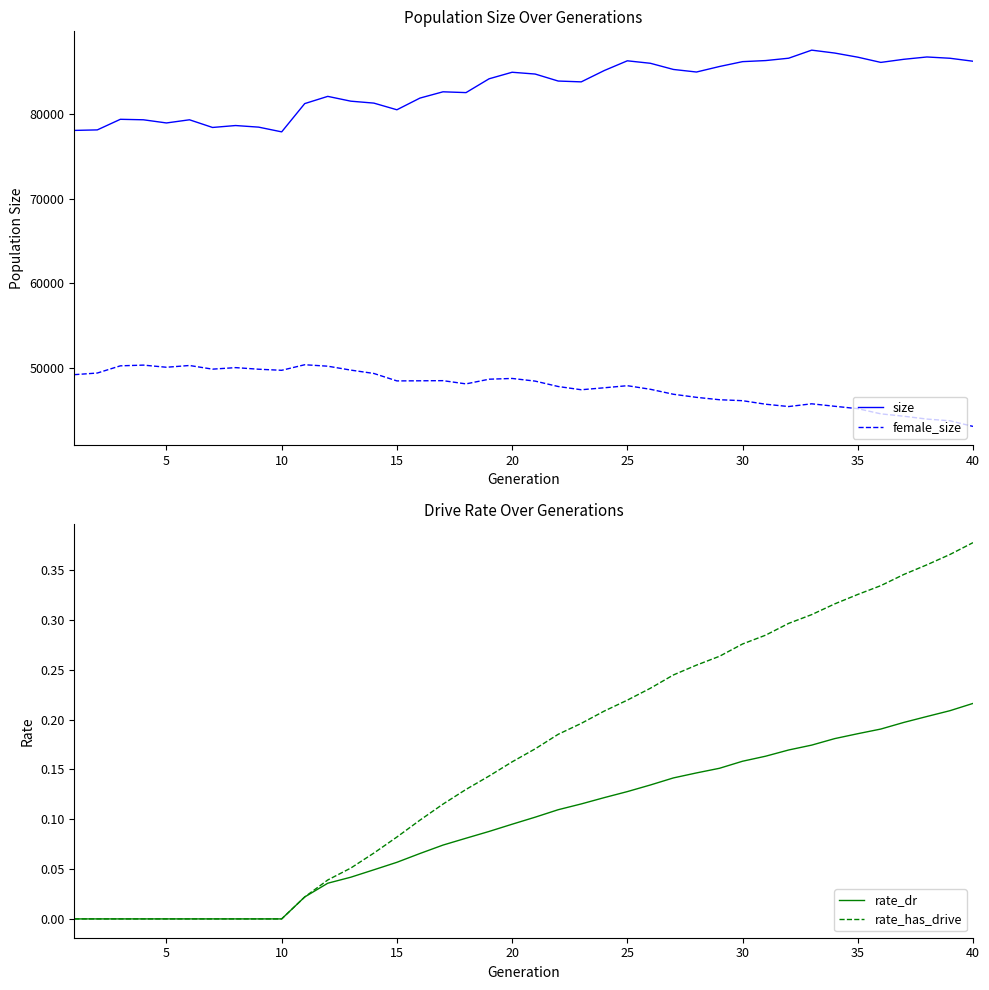

Which series has the widest spread of values?

size